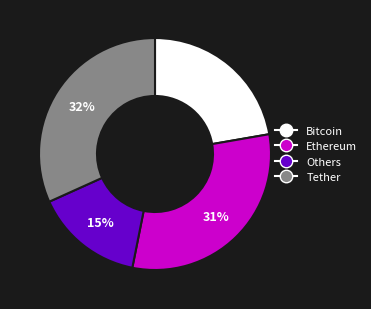

How many slices are in this pie chart?

4